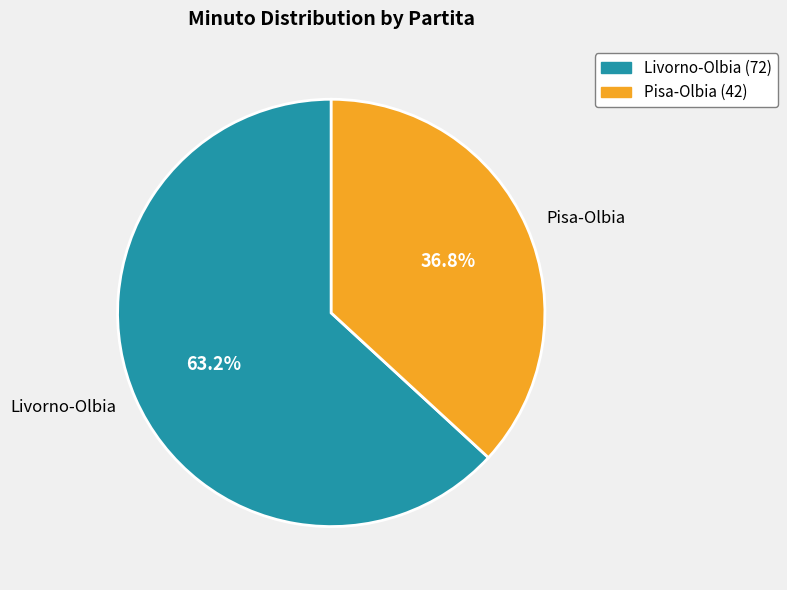

How many slices are in this pie chart?

2